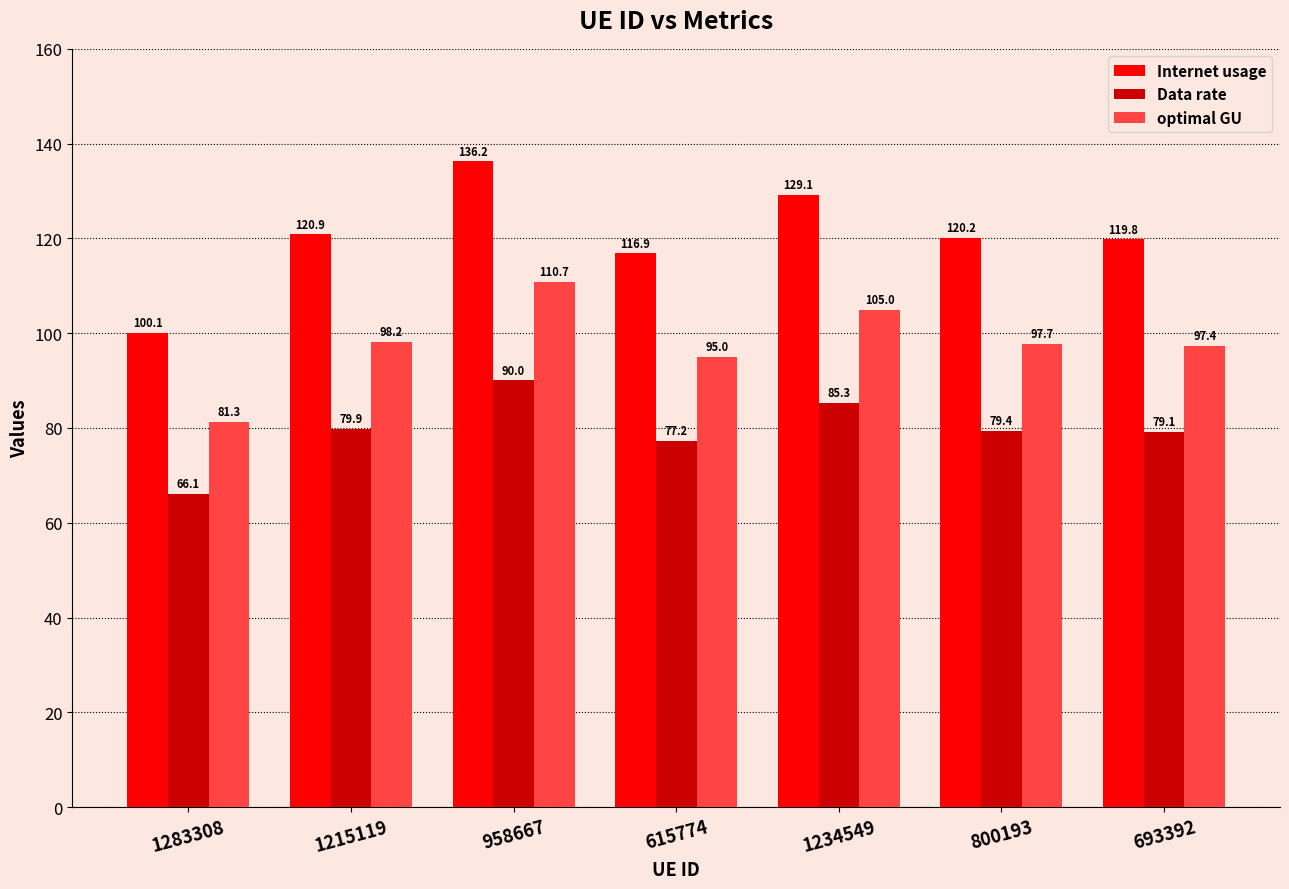

What is the difference between the highest and lowest values at 1215119?

41.0